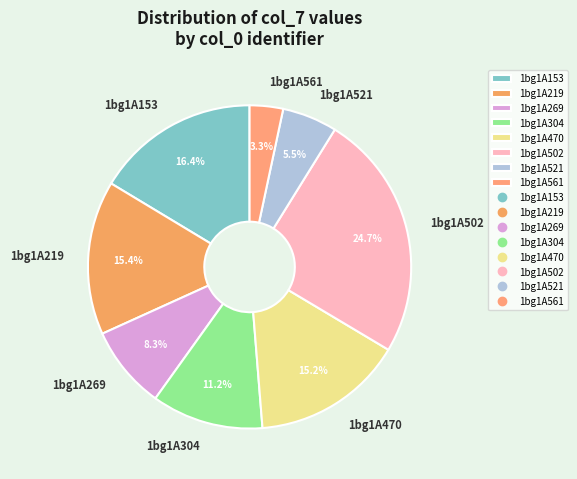

True or false: 1bg1A304 accounts for 11% of the total.

True